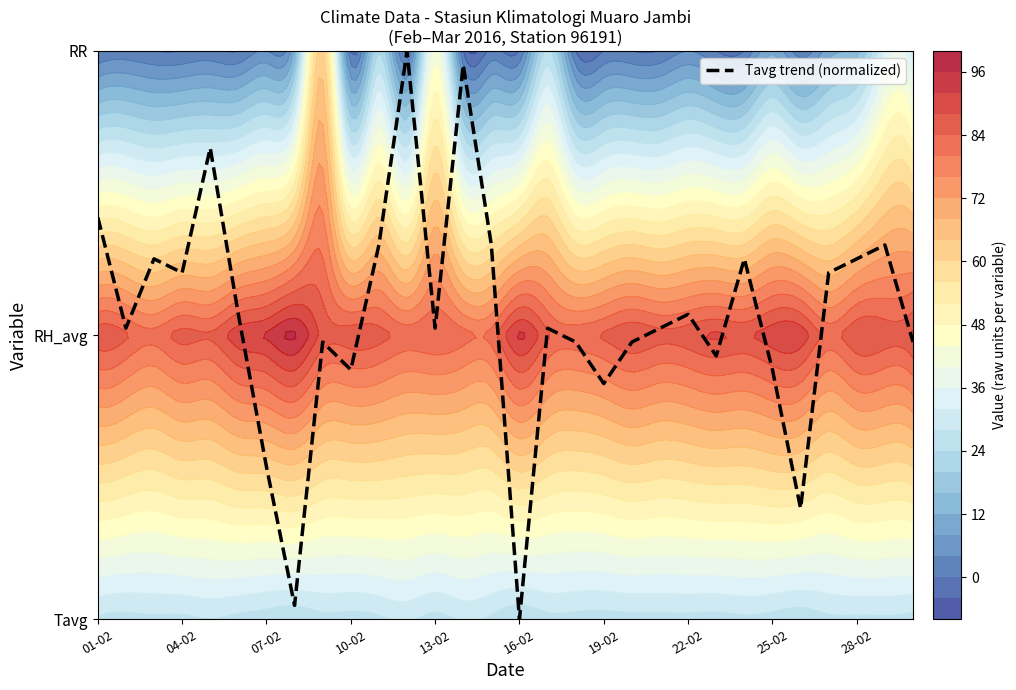

What is the difference between the maximum and second lowest values?

2.0